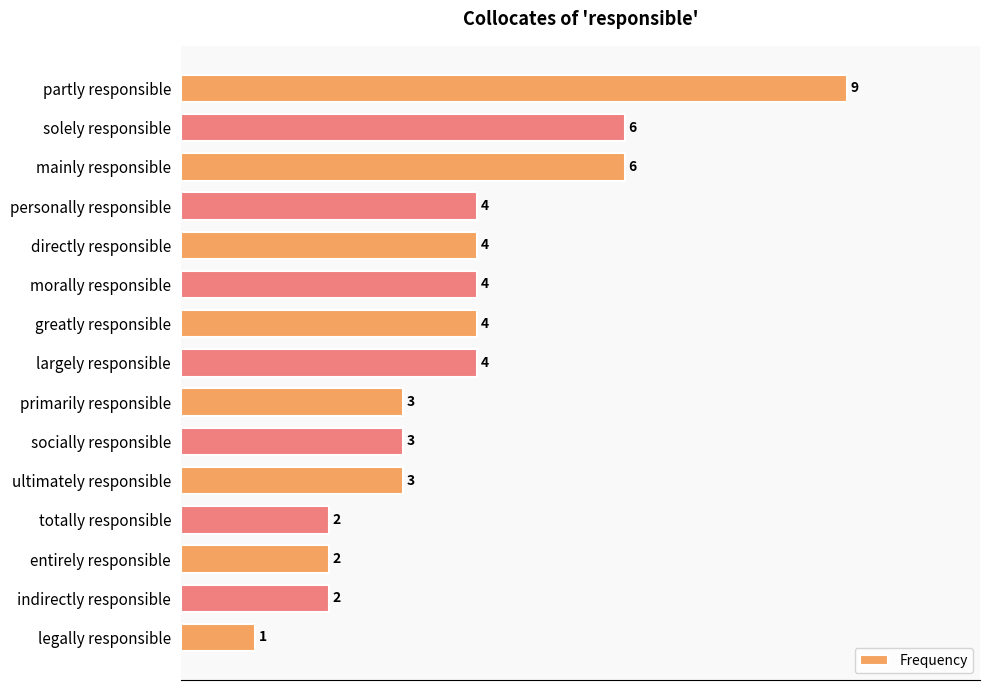

What is the label of the 3rd bar from the top?

mainly responsible